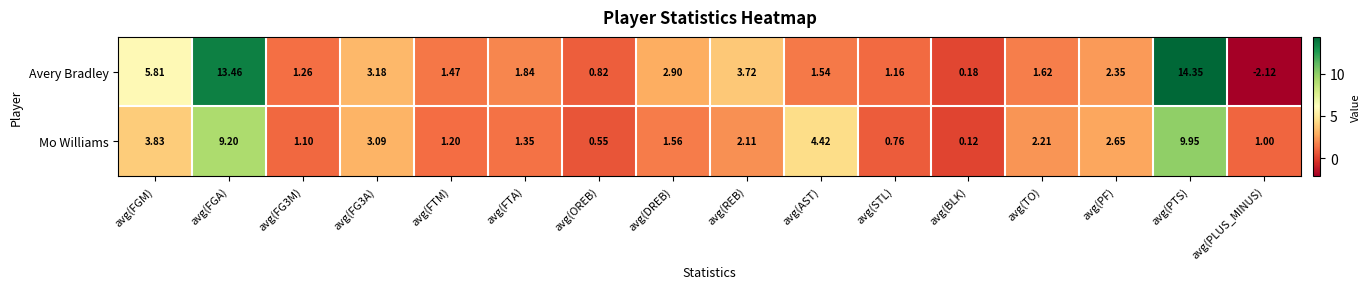

Rank the series by their average value, from lowest to highest.

Mo Williams, Avery Bradley